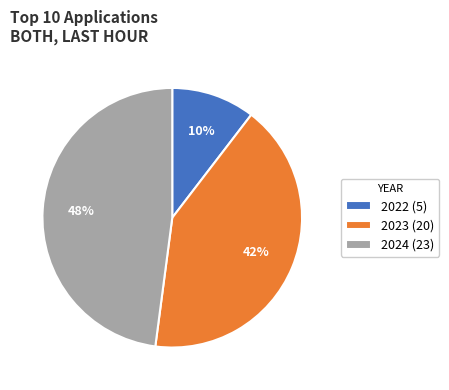

True or false: 2022 accounts for 10% of the total.

True